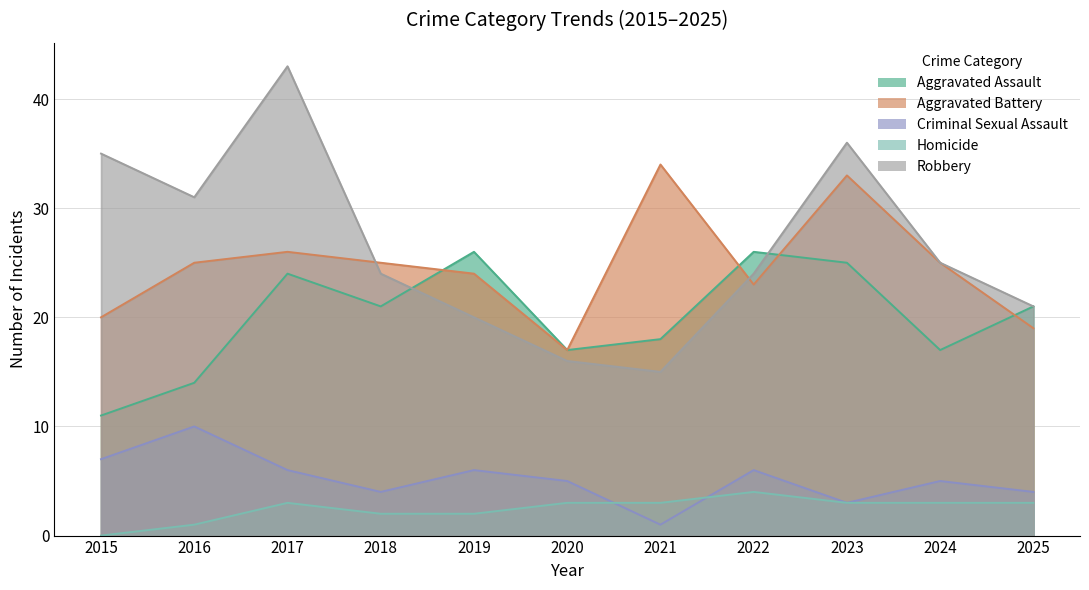

How many times do Aggravated Assault and Aggravated Battery cross each other?

4